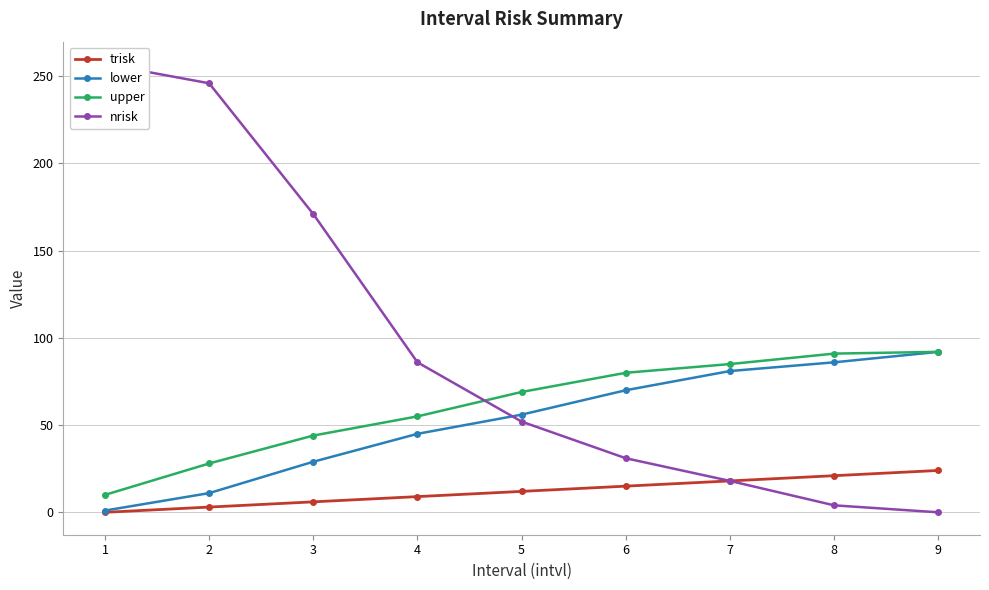

True or false: lower and nrisk intersect in this chart.

True